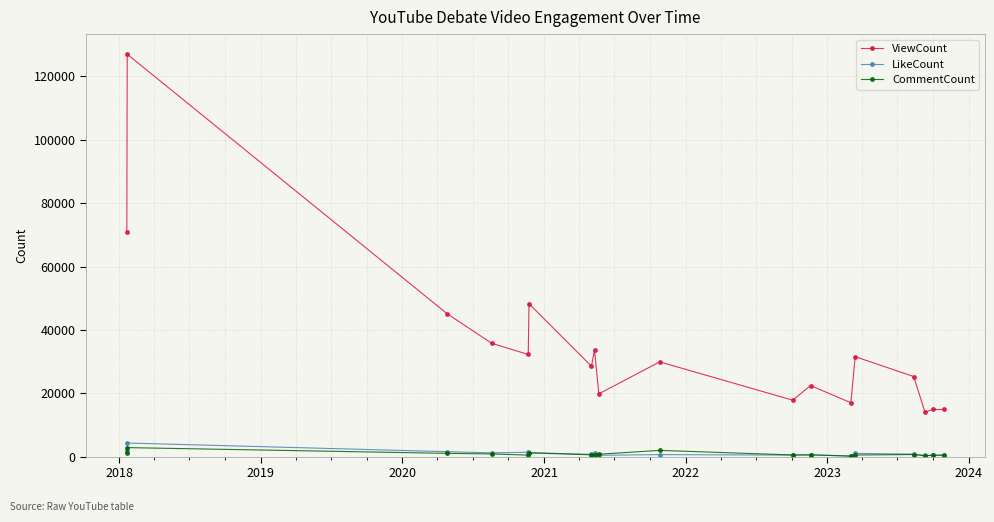

Is this an area chart (filled region under the line)?

No